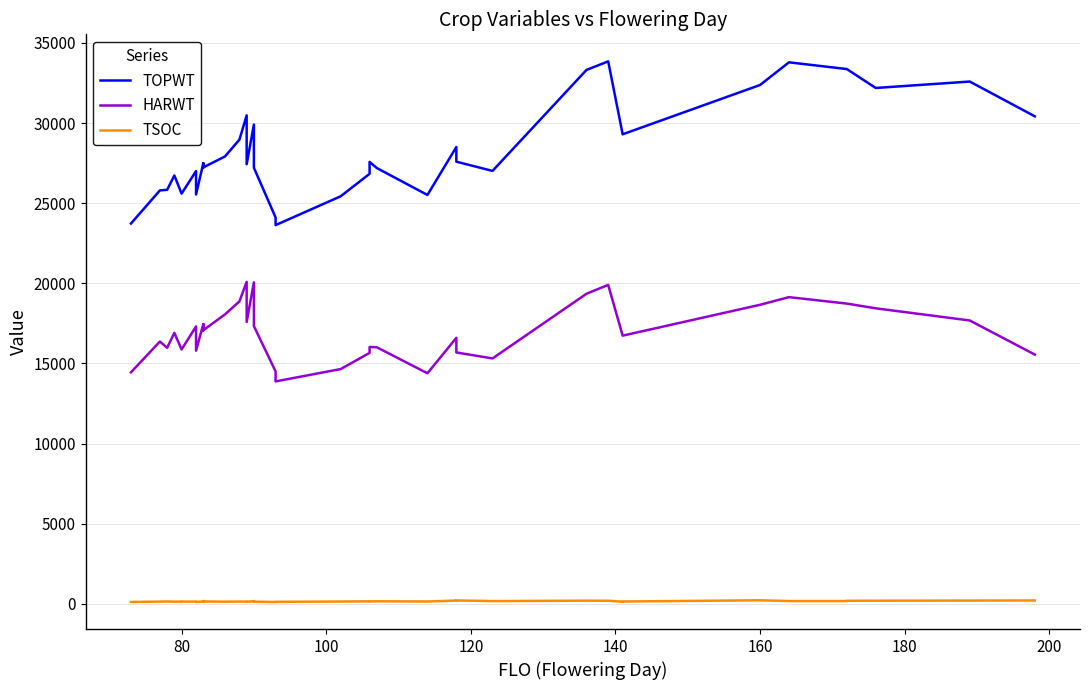

What are all the series names shown in the legend?

TOPWT, HARWT, TSOC